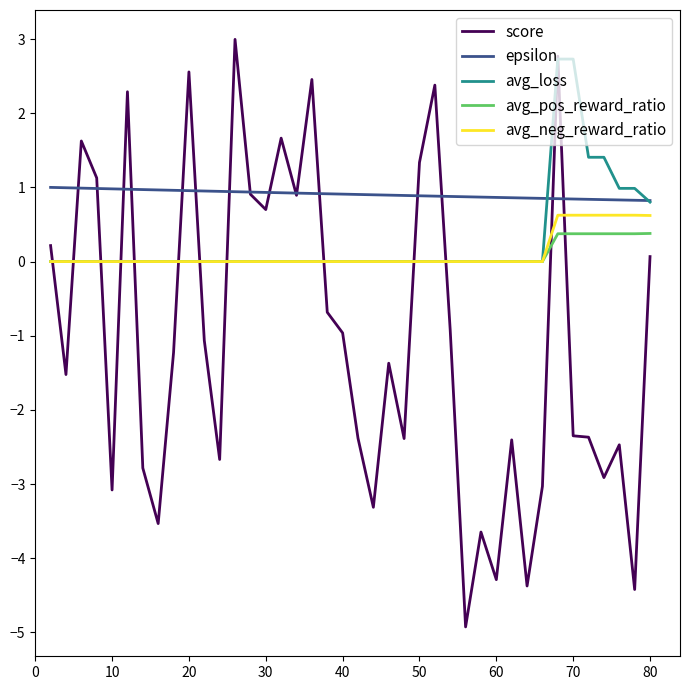

True or false: avg_pos_reward_ratio and epsilon cross at least once.

False